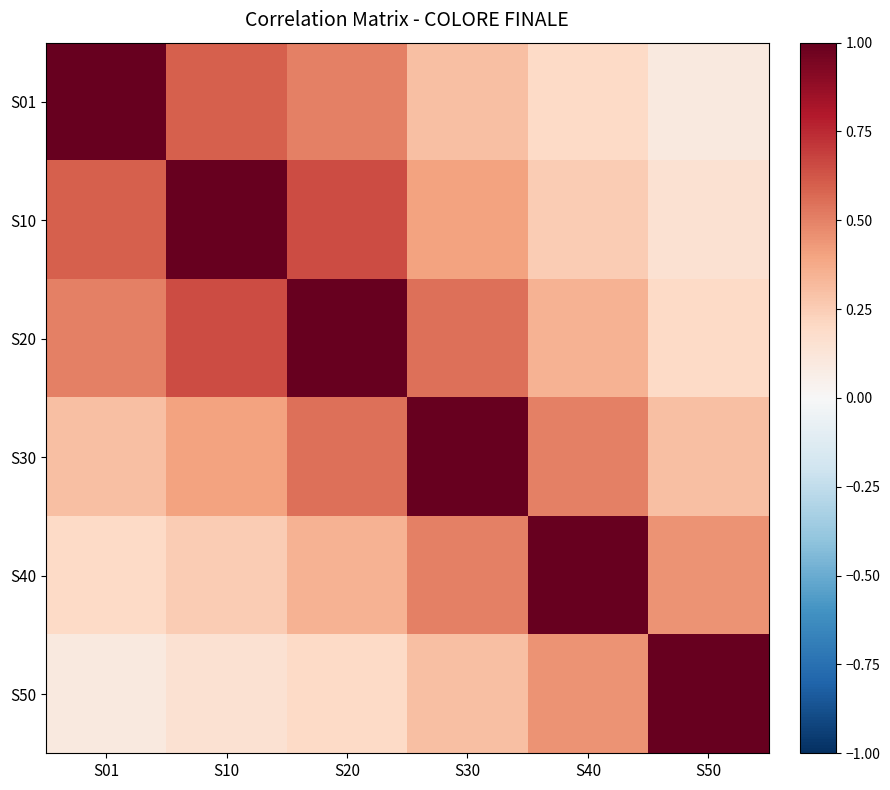

Reading right to left, transcribe all the data shown in this chart.

S01: S50=0.1	S40=0.2	S30=0.3	S20=0.5	S10=0.6	S01=1.0
S10: S50=0.1	S40=0.2	S30=0.4	S20=0.7	S10=1.0	S01=0.6
S20: S50=0.2	S40=0.3	S30=0.6	S20=1.0	S10=0.7	S01=0.5
S30: S50=0.3	S40=0.5	S30=1.0	S20=0.6	S10=0.4	S01=0.3
S40: S50=0.5	S40=1.0	S30=0.5	S20=0.3	S10=0.2	S01=0.2
S50: S50=1.0	S40=0.5	S30=0.3	S20=0.2	S10=0.1	S01=0.1